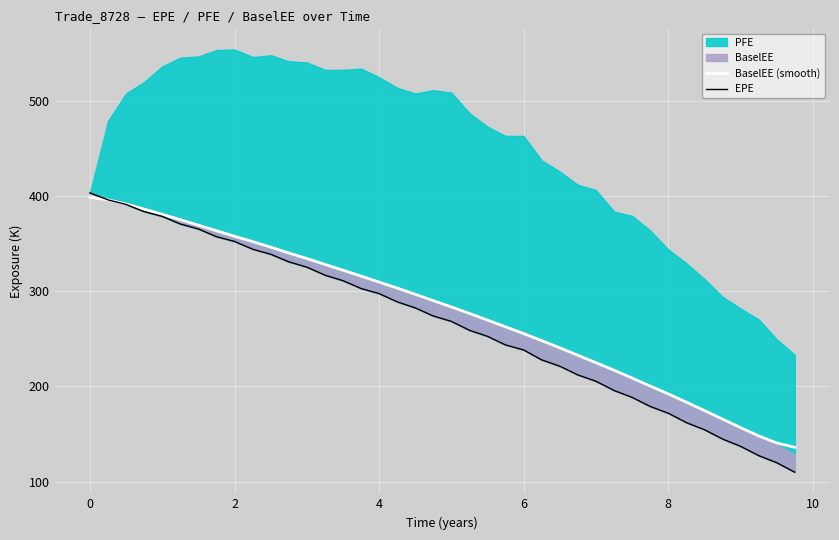

What is the minimum value for BaselEE (smooth)?

136.1